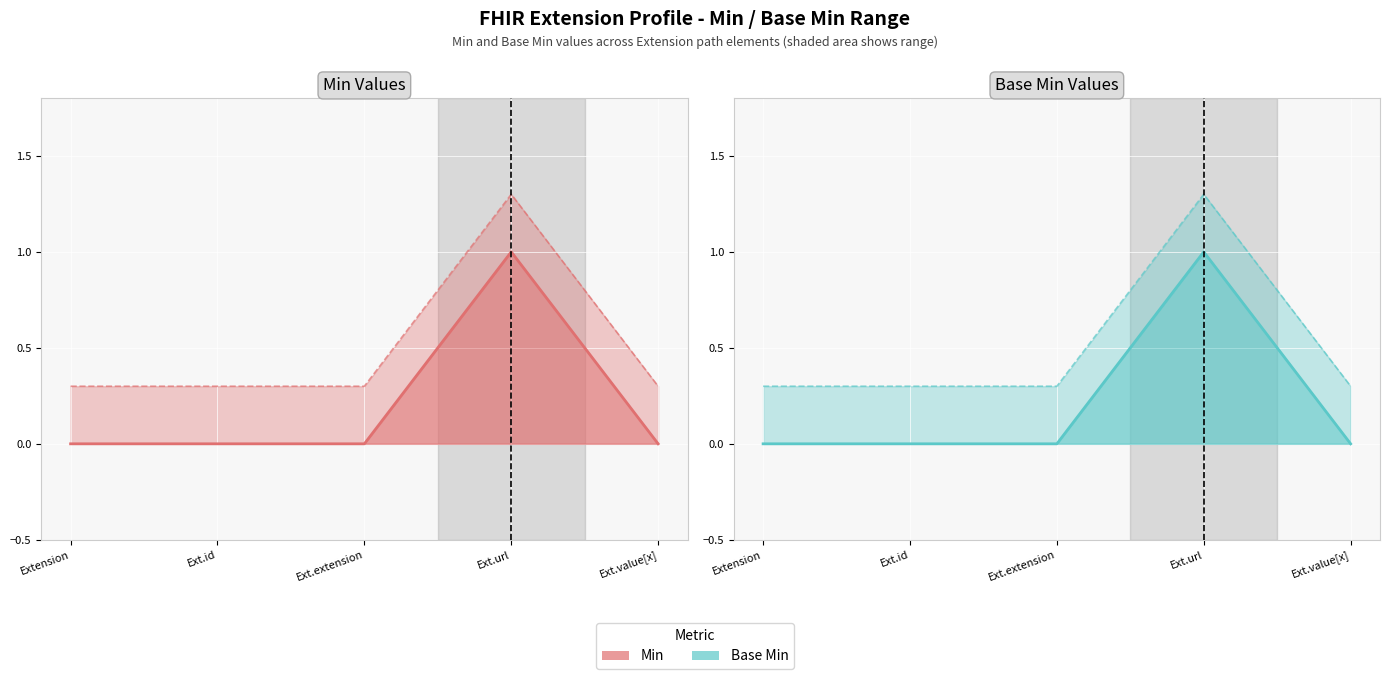

Which series has the largest range (max minus min)?

Min